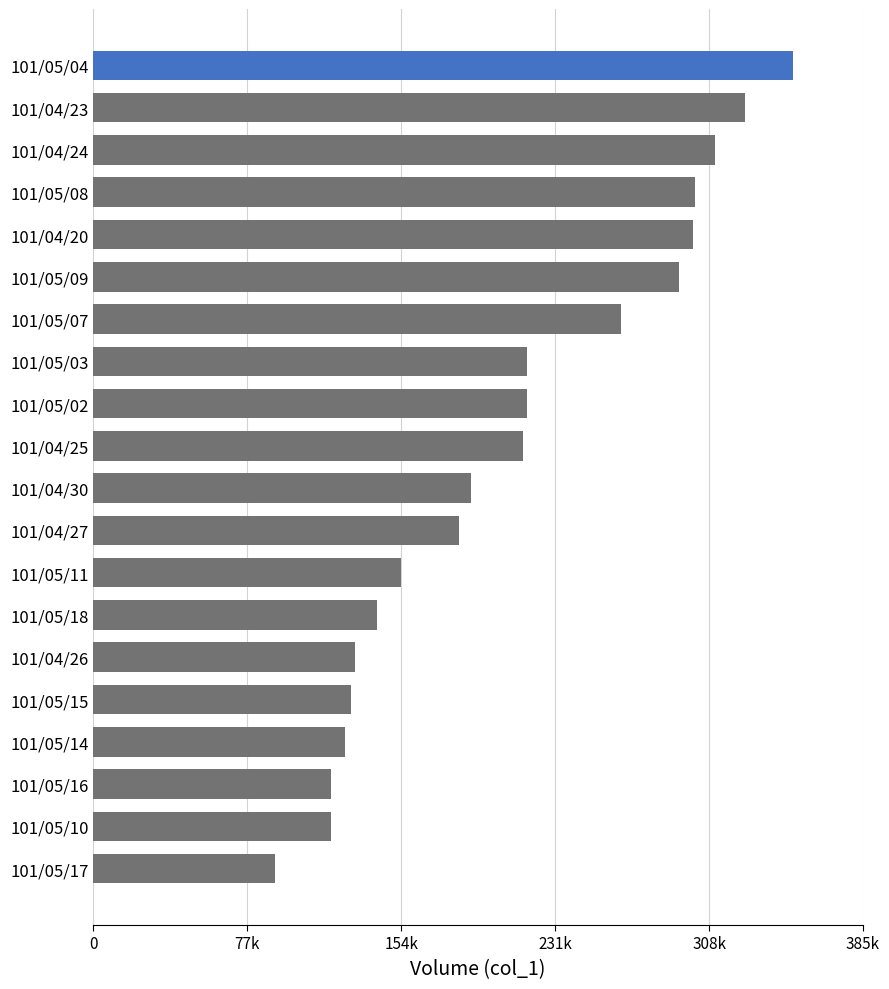

Does the chart contain any negative values?

No